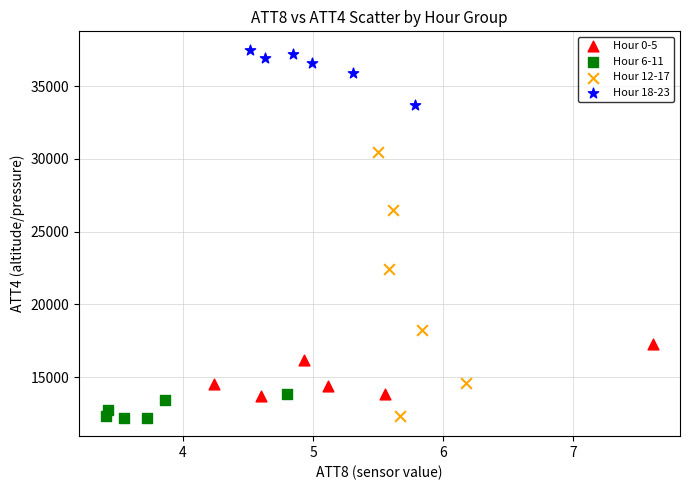

Which series has the widest spread of Y values?

Hour 12-17